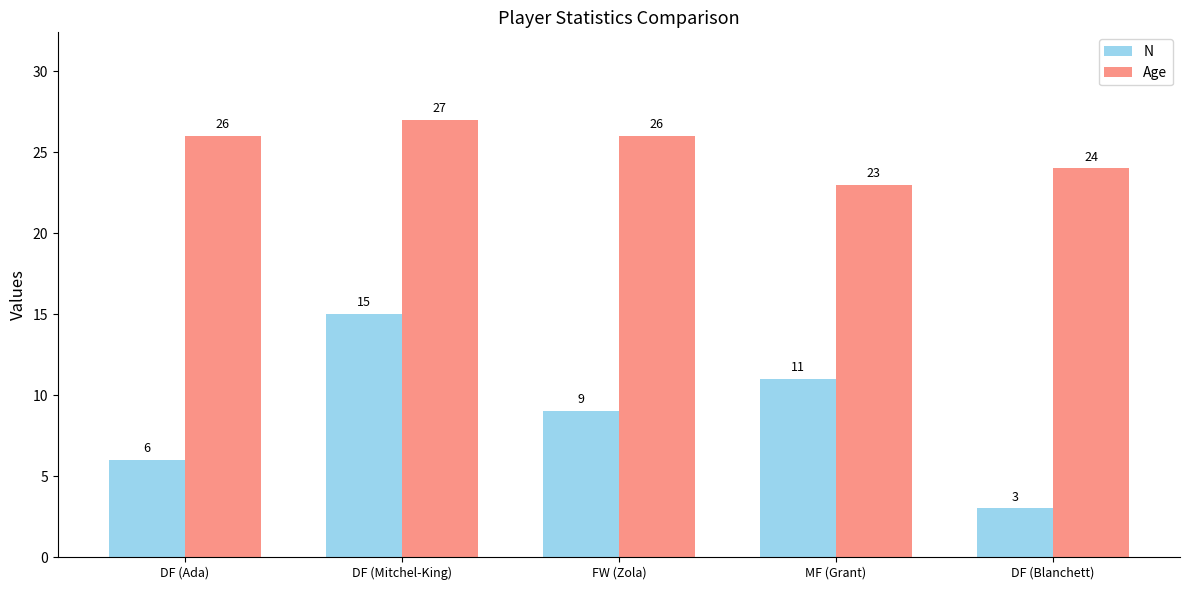

What is the label of the 2nd bar from the left?

DF (Mitchel-King)